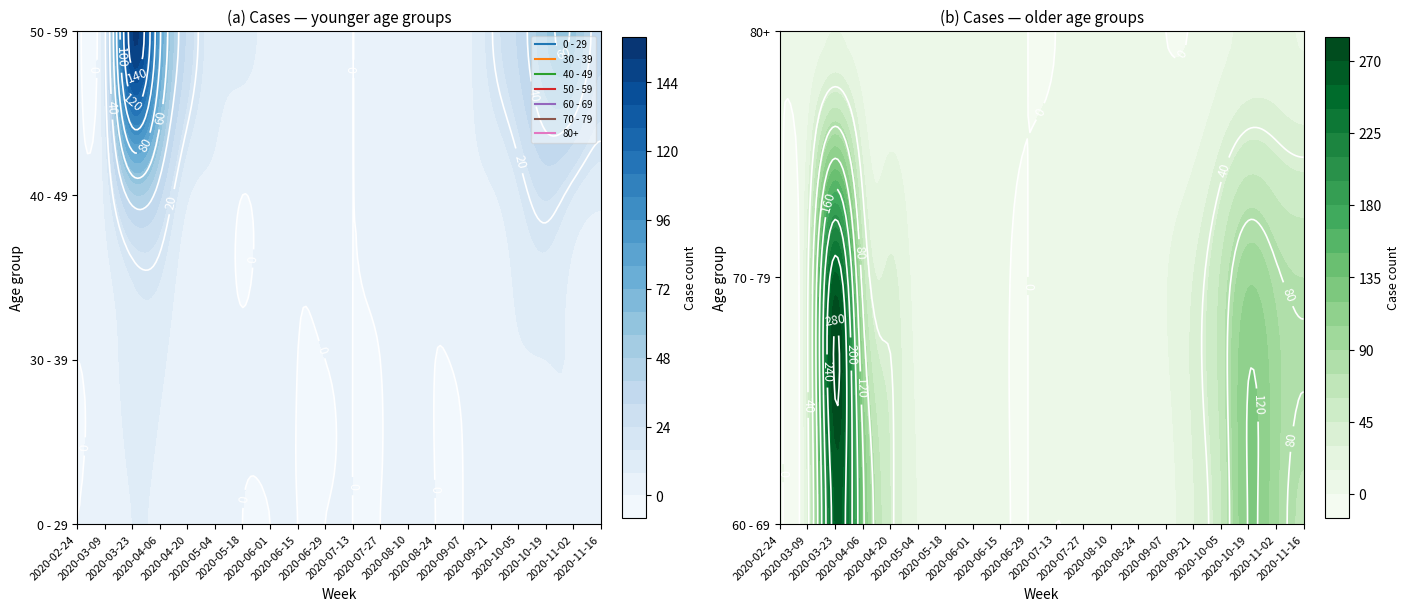

Reading left to right, extract all data points from this chart.

0 - 29: 2020-02-24=0	2020-03-02=0	2020-03-09=2	2020-03-16=4	2020-03-23=8	2020-03-30=4	2020-04-06=6	2020-04-13=2	2020-04-20=1	2020-04-27=2	2020-05-04=3	2020-05-11=1	2020-05-18=0	2020-05-25=0	2020-06-01=0	2020-06-08=0	2020-06-15=0	2020-06-22=1	2020-06-29=0	2020-07-06=0	2020-07-13=0	2020-07-20=1	2020-07-27=0	2020-08-03=1	2020-08-10=1	2020-08-17=0	2020-08-24=0	2020-08-31=0	2020-09-07=0	2020-09-14=1	2020-09-21=5	2020-09-28=0	2020-10-05=1	2020-10-12=3	2020-10-19=5	2020-10-26=5	2020-11-02=5	2020-11-09=1	2020-11-16=0	2020-11-23=2
30 - 39: 2020-02-24=0	2020-03-02=1	2020-03-09=3	2020-03-16=12	2020-03-23=12	2020-03-30=17	2020-04-06=10	2020-04-13=9	2020-04-20=2	2020-04-27=2	2020-05-04=2	2020-05-11=0	2020-05-18=1	2020-05-25=0	2020-06-01=2	2020-06-08=0	2020-06-15=0	2020-06-22=0	2020-06-29=0	2020-07-06=1	2020-07-13=0	2020-07-20=2	2020-07-27=0	2020-08-03=0	2020-08-10=2	2020-08-17=2	2020-08-24=0	2020-08-31=0	2020-09-07=1	2020-09-14=1	2020-09-21=4	2020-09-28=5	2020-10-05=7	2020-10-12=5	2020-10-19=8	2020-10-26=6	2020-11-02=7	2020-11-09=5	2020-11-16=2	2020-11-23=7
40 - 49: 2020-02-24=1	2020-03-02=1	2020-03-09=9	2020-03-16=21	2020-03-23=46	2020-03-30=47	2020-04-06=34	2020-04-13=20	2020-04-20=9	2020-04-27=7	2020-05-04=6	2020-05-11=3	2020-05-18=0	2020-05-25=1	2020-06-01=3	2020-06-08=2	2020-06-15=1	2020-06-22=1	2020-06-29=2	2020-07-06=1	2020-07-13=0	2020-07-20=1	2020-07-27=2	2020-08-03=3	2020-08-10=2	2020-08-17=2	2020-08-24=2	2020-08-31=3	2020-09-07=5	2020-09-14=7	2020-09-21=7	2020-09-28=18	2020-10-05=15	2020-10-12=15	2020-10-19=25	2020-10-26=16	2020-11-02=16	2020-11-09=14	2020-11-16=10	2020-11-23=7
50 - 59: 2020-02-24=1	2020-03-02=3	2020-03-09=17	2020-03-16=81	2020-03-23=151	2020-03-30=131	2020-04-06=83	2020-04-13=55	2020-04-20=30	2020-04-27=21	2020-05-04=11	2020-05-11=11	2020-05-18=10	2020-05-25=7	2020-06-01=5	2020-06-08=2	2020-06-15=2	2020-06-22=2	2020-06-29=3	2020-07-06=1	2020-07-13=0	2020-07-20=1	2020-07-27=3	2020-08-03=4	2020-08-10=4	2020-08-17=7	2020-08-24=4	2020-08-31=7	2020-09-07=4	2020-09-14=7	2020-09-21=19	2020-09-28=24	2020-10-05=33	2020-10-12=47	2020-10-19=55	2020-10-26=79	2020-11-02=58	2020-11-09=54	2020-11-16=35	2020-11-23=43
60 - 69: 2020-02-24=1	2020-03-02=5	2020-03-09=31	2020-03-16=130	2020-03-23=255	2020-03-30=216	2020-04-06=129	2020-04-13=56	2020-04-20=45	2020-04-27=33	2020-05-04=14	2020-05-11=12	2020-05-18=3	2020-05-25=5	2020-06-01=6	2020-06-08=3	2020-06-15=1	2020-06-22=0	2020-06-29=0	2020-07-06=3	2020-07-13=0	2020-07-20=2	2020-07-27=3	2020-08-03=8	2020-08-10=12	2020-08-17=9	2020-08-24=3	2020-08-31=1	2020-09-07=7	2020-09-14=20	2020-09-21=29	2020-09-28=32	2020-10-05=58	2020-10-12=82	2020-10-19=121	2020-10-26=100	2020-11-02=93	2020-11-09=72	2020-11-16=73	2020-11-23=59
70 - 79: 2020-02-24=1	2020-03-02=7	2020-03-09=35	2020-03-16=158	2020-03-23=259	2020-03-30=199	2020-04-06=71	2020-04-13=52	2020-04-20=33	2020-04-27=21	2020-05-04=7	2020-05-11=7	2020-05-18=7	2020-05-25=2	2020-06-01=6	2020-06-08=3	2020-06-15=1	2020-06-22=1	2020-06-29=0	2020-07-06=0	2020-07-13=3	2020-07-20=1	2020-07-27=3	2020-08-03=1	2020-08-10=4	2020-08-17=5	2020-08-24=4	2020-08-31=6	2020-09-07=14	2020-09-14=14	2020-09-21=30	2020-09-28=35	2020-10-05=62	2020-10-12=97	2020-10-19=102	2020-10-26=115	2020-11-02=84	2020-11-09=83	2020-11-16=75	2020-11-23=63
80+: 2020-02-24=0	2020-03-02=1	2020-03-09=6	2020-03-16=21	2020-03-23=15	2020-03-30=11	2020-04-06=8	2020-04-13=2	2020-04-20=5	2020-04-27=0	2020-05-04=3	2020-05-11=0	2020-05-18=3	2020-05-25=1	2020-06-01=2	2020-06-08=0	2020-06-15=1	2020-06-22=0	2020-06-29=0	2020-07-06=0	2020-07-13=0	2020-07-20=1	2020-07-27=3	2020-08-03=1	2020-08-10=1	2020-08-17=3	2020-08-24=2	2020-08-31=0	2020-09-07=0	2020-09-14=4	2020-09-21=1	2020-09-28=5	2020-10-05=11	2020-10-12=25	2020-10-19=18	2020-10-26=18	2020-11-02=19	2020-11-09=13	2020-11-16=14	2020-11-23=6